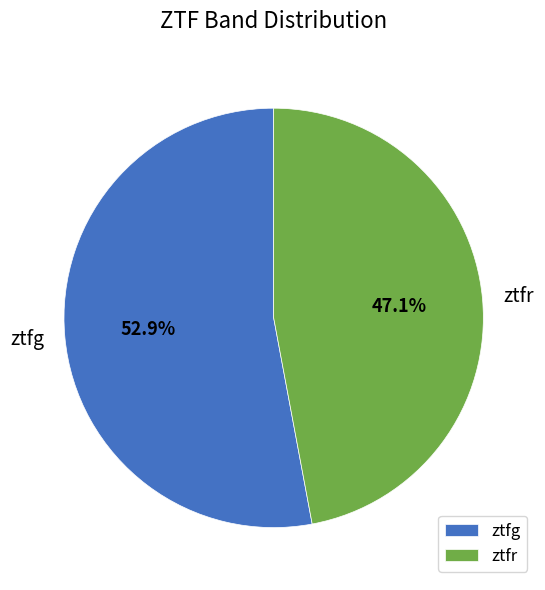

To the nearest percent, what portion does ztfg represent?

53%